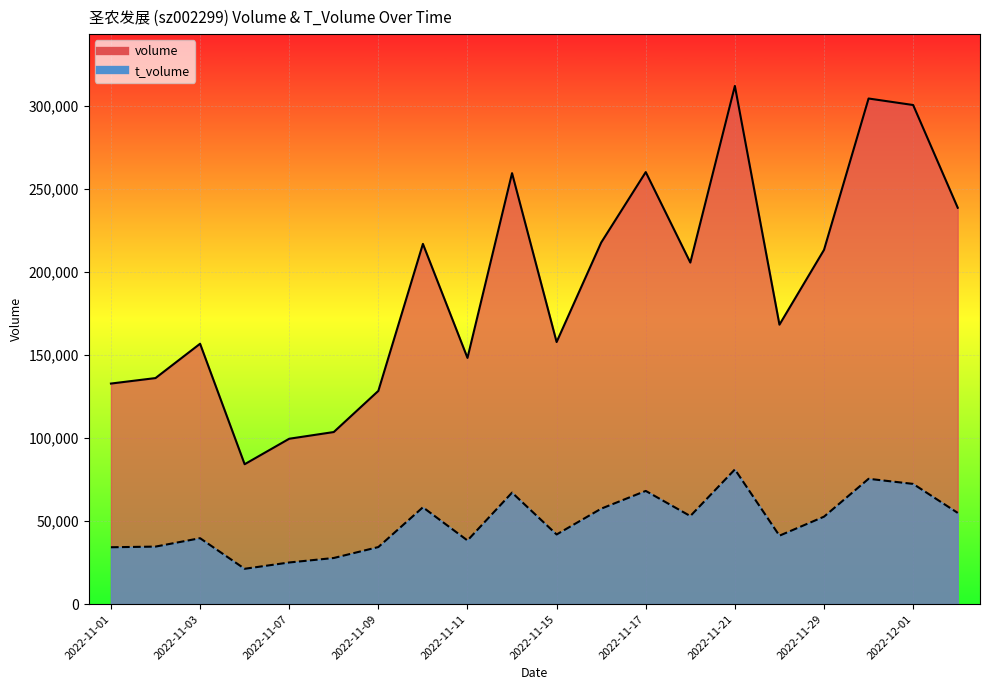

Reading left to right, what are all the values shown in this chart?

volume: 132751	136053	156719	84193	99533	103569	128348	216828	148197	259407	157757	217633	260053	205588	311921	168205	213242	304345	300425	238586
t_volume: 34212	34603	39660	21242	25042	27745	34329	58272	38294	67102	41896	57437	68124	52994	81064	41176	52623	75421	72344	54894